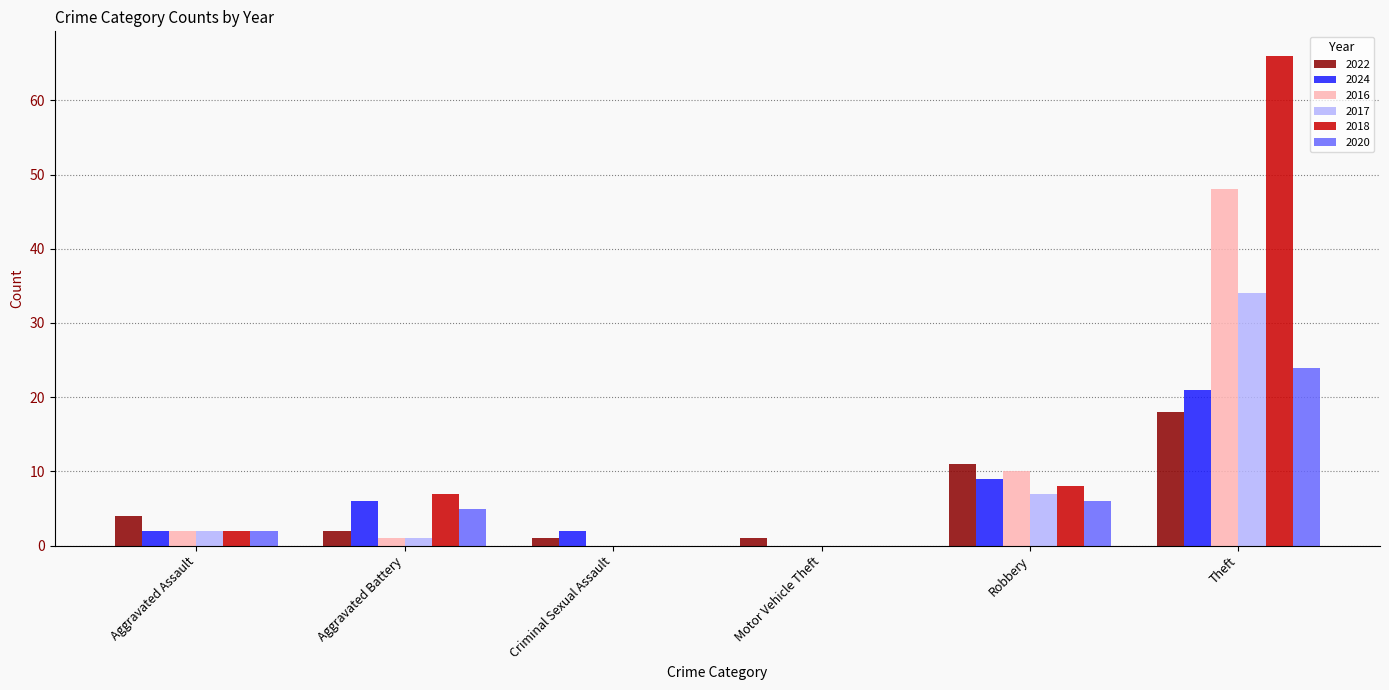

Reading left to right, extract all data points from this chart.

2022: Aggravated Assault=4	Aggravated Battery=2	Criminal Sexual Assault=1	Motor Vehicle Theft=1	Robbery=11	Theft=18
2024: Aggravated Assault=2	Aggravated Battery=6	Criminal Sexual Assault=2	Motor Vehicle Theft=0	Robbery=9	Theft=21
2016: Aggravated Assault=2	Aggravated Battery=1	Criminal Sexual Assault=0	Motor Vehicle Theft=0	Robbery=10	Theft=48
2017: Aggravated Assault=2	Aggravated Battery=1	Criminal Sexual Assault=0	Motor Vehicle Theft=0	Robbery=7	Theft=34
2018: Aggravated Assault=2	Aggravated Battery=7	Criminal Sexual Assault=0	Motor Vehicle Theft=0	Robbery=8	Theft=66
2020: Aggravated Assault=2	Aggravated Battery=5	Criminal Sexual Assault=0	Motor Vehicle Theft=0	Robbery=6	Theft=24